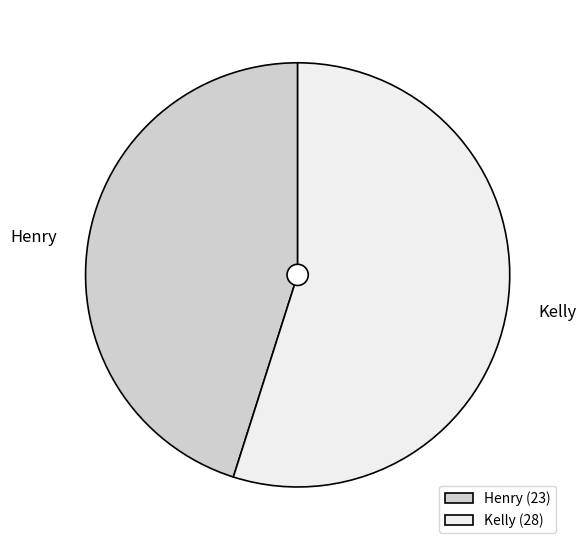

Does any single category account for the majority?

Yes